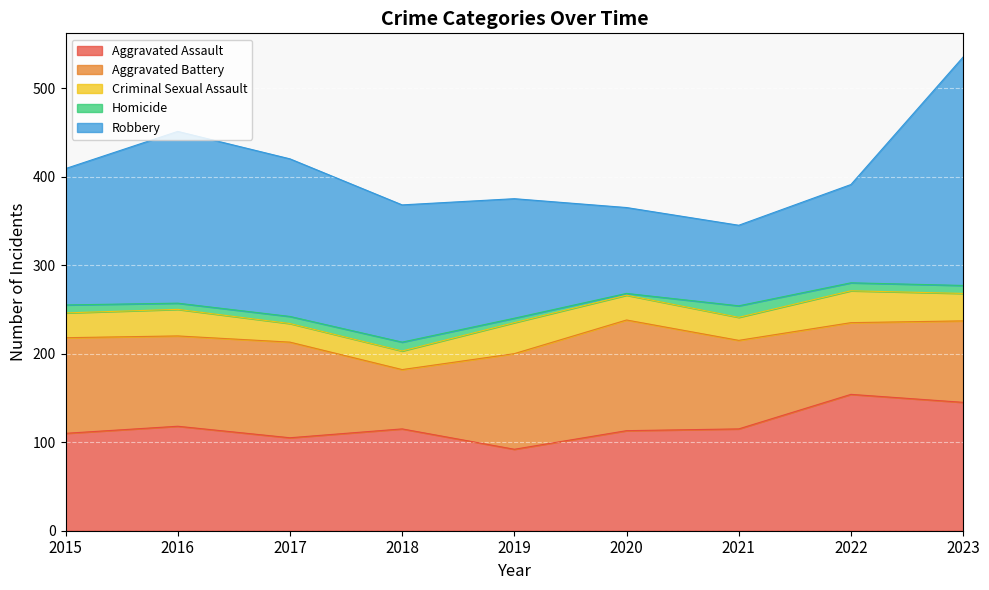

What is the sum of all Aggravated Assault values?

1067